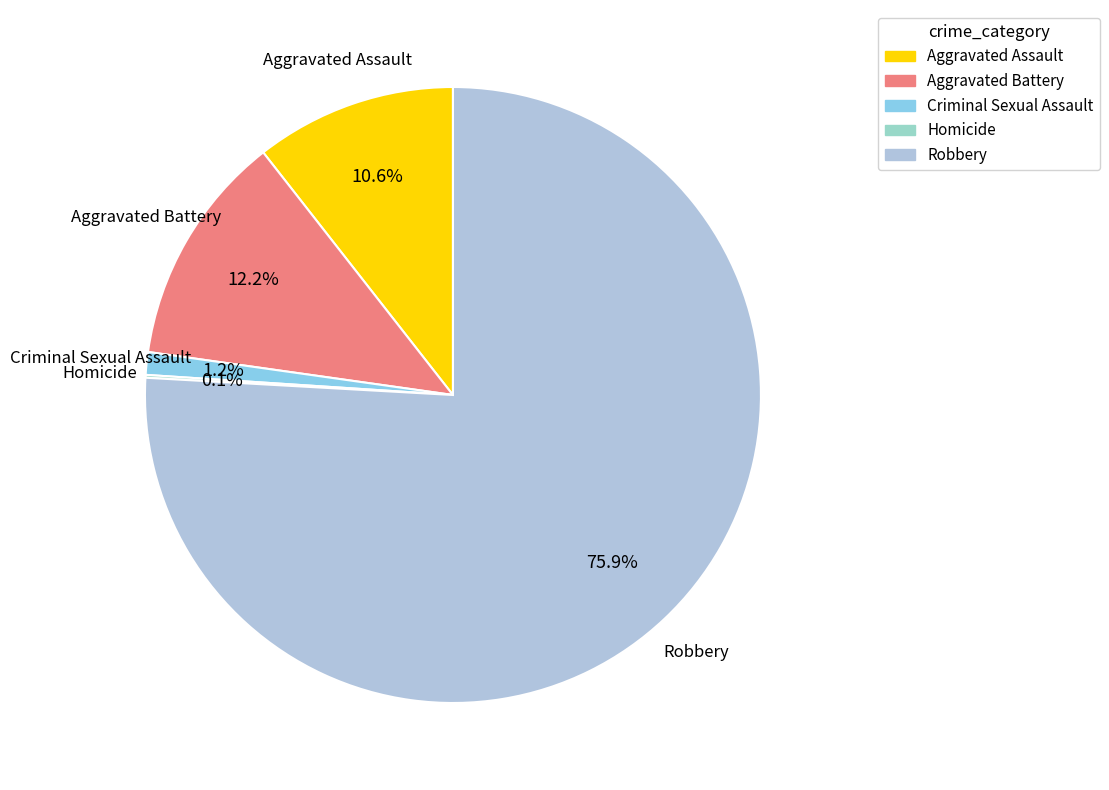

Do Aggravated Assault and Criminal Sexual Assault together represent more than half of the pie?

No